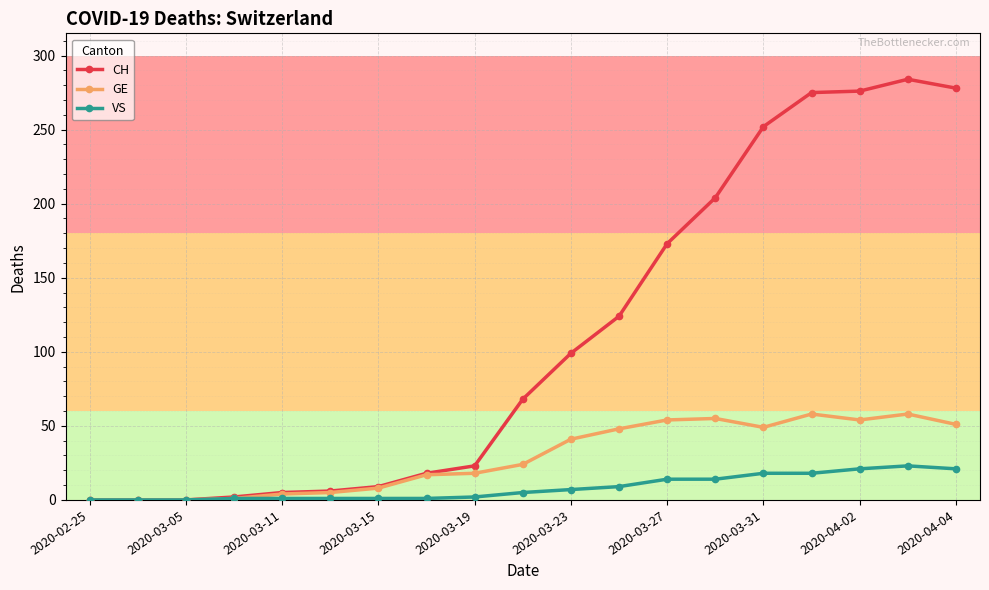

At how many categories does at least one series exceed 62?

10